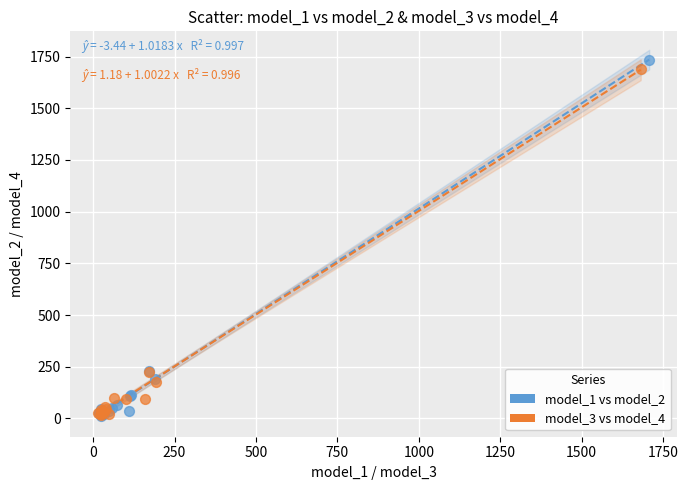

Which series contains the highest Y value?

model_1 vs model_2